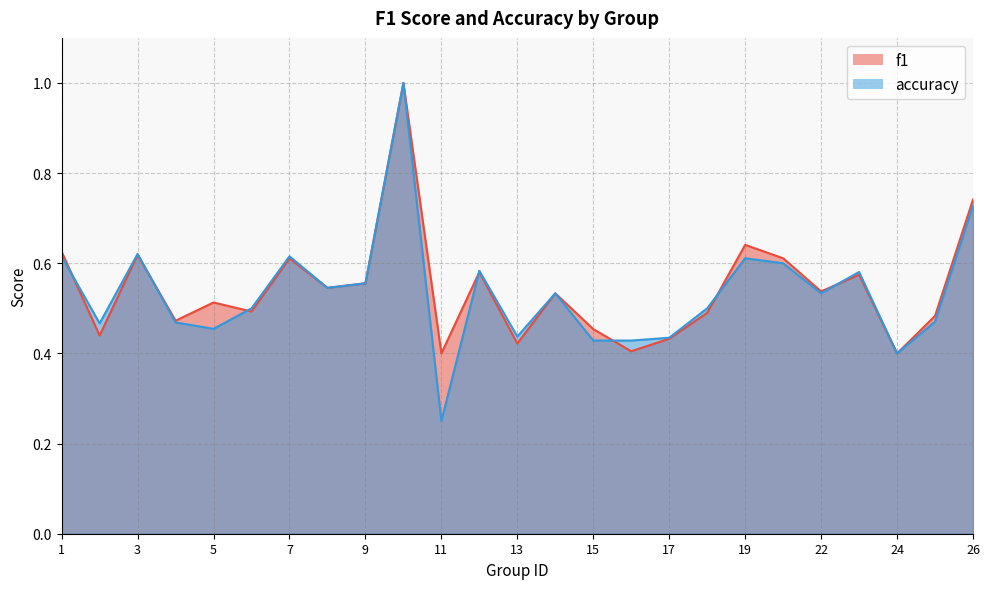

Reading left to right, extract all data points from this chart.

f1: 1=0.6	2=0.4	3=0.6	4=0.5	5=0.5	6=0.5	7=0.6	8=0.5	9=0.6	10=1.0	11=0.4	12=0.6	13=0.4	14=0.5	15=0.5	16=0.4	17=0.4	18=0.5	19=0.6	21=0.6	22=0.5	23=0.6	24=0.4	25=0.5	26=0.7
accuracy: 1=0.6	2=0.5	3=0.6	4=0.5	5=0.5	6=0.5	7=0.6	8=0.5	9=0.6	10=1.0	11=0.2	12=0.6	13=0.4	14=0.5	15=0.4	16=0.4	17=0.4	18=0.5	19=0.6	21=0.6	22=0.5	23=0.6	24=0.4	25=0.5	26=0.7